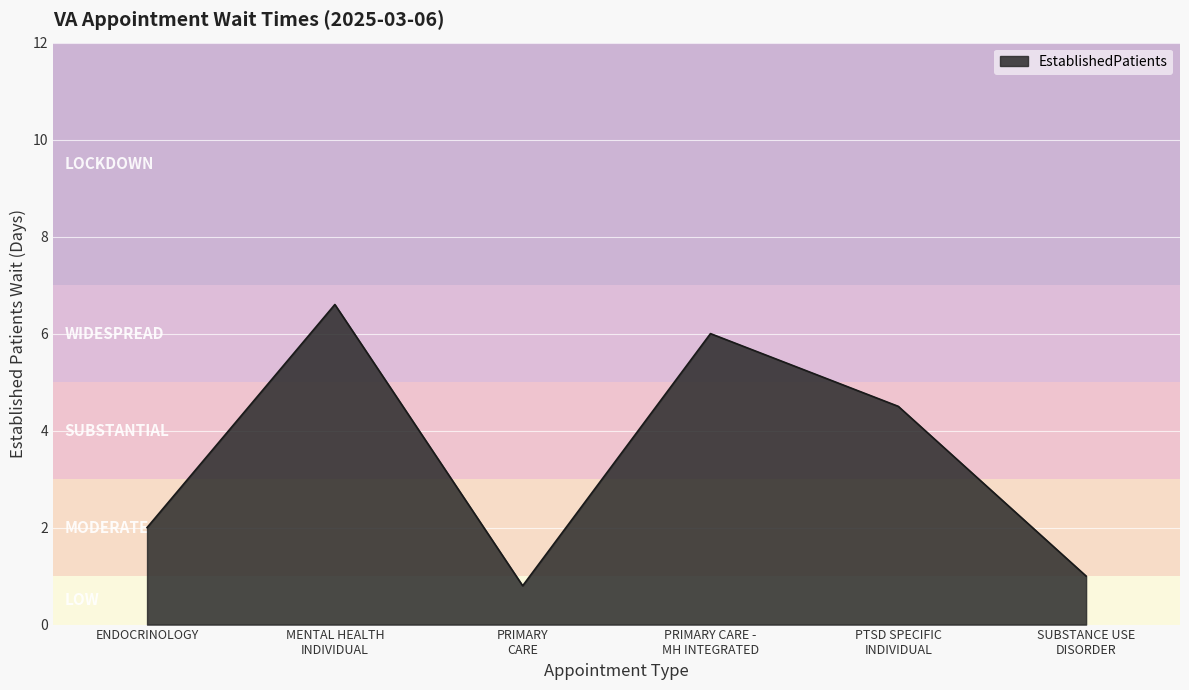

Reading left to right, what are all the values shown in this chart?

2.0	6.6	0.8	6.0	4.5	1.0